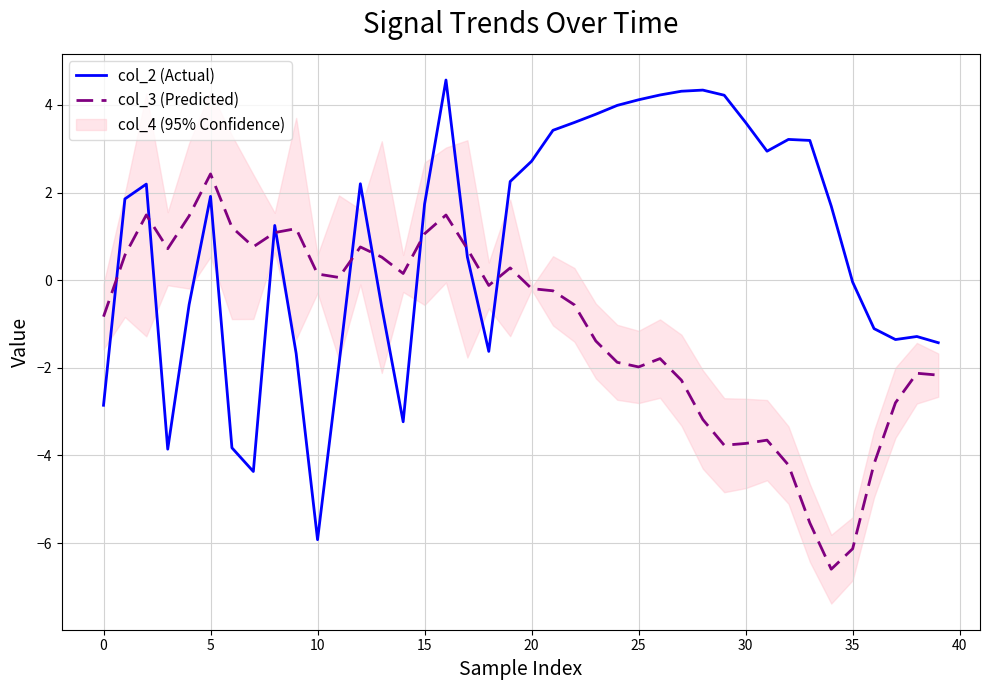

Is it true that col_3 (Predicted) equals -0.7 at 27?

False